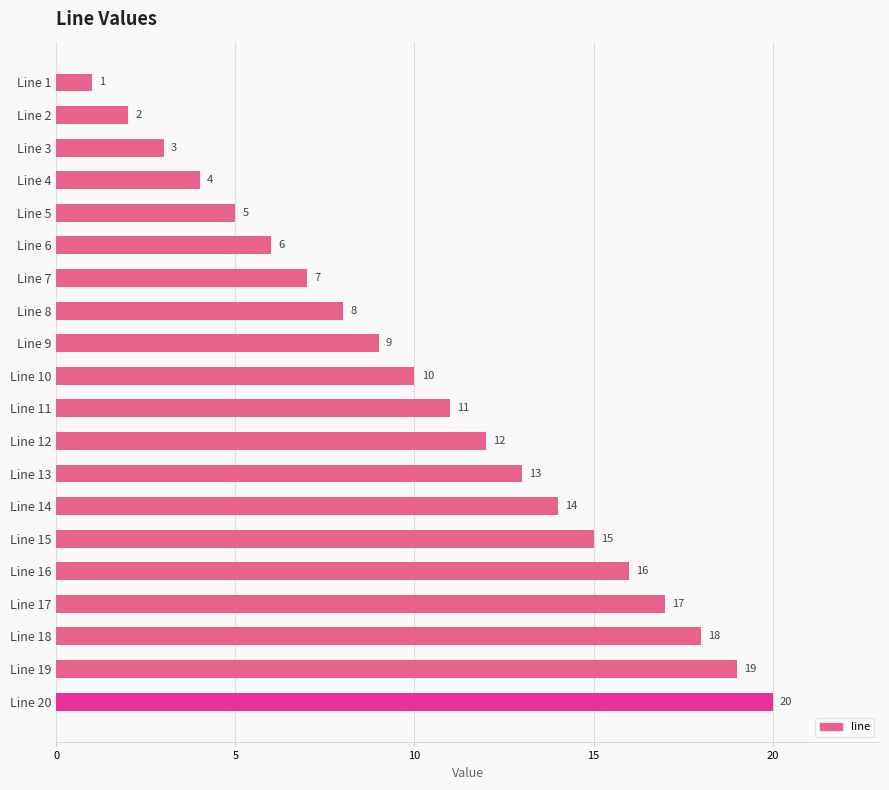

Where is the data nearest to the value 10?

Line 10